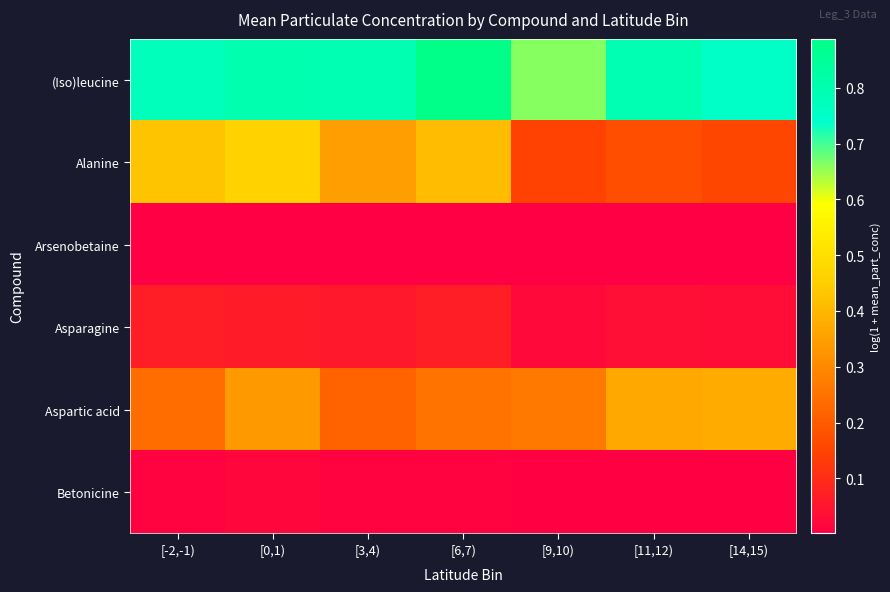

Reading left to right, list all the values displayed in this chart.

(Iso)leucine: [-2,-1)=0.8	[0,1)=0.8	[3,4)=0.8	[6,7)=0.9	[9,10)=0.7	[11,12)=0.8	[14,15)=0.7
Alanine: [-2,-1)=0.4	[0,1)=0.5	[3,4)=0.3	[6,7)=0.4	[9,10)=0.1	[11,12)=0.2	[14,15)=0.2
Arsenobetaine: [-2,-1)=0.0	[0,1)=0.0	[3,4)=0.0	[6,7)=0.0	[9,10)=0.0	[11,12)=0.0	[14,15)=0.0
Asparagine: [-2,-1)=0.1	[0,1)=0.1	[3,4)=0.1	[6,7)=0.1	[9,10)=0.0	[11,12)=0.0	[14,15)=0.0
Aspartic acid: [-2,-1)=0.2	[0,1)=0.3	[3,4)=0.2	[6,7)=0.3	[9,10)=0.3	[11,12)=0.4	[14,15)=0.4
Betonicine: [-2,-1)=0.0	[0,1)=0.0	[3,4)=0.0	[6,7)=0.0	[9,10)=0.0	[11,12)=0.0	[14,15)=0.0